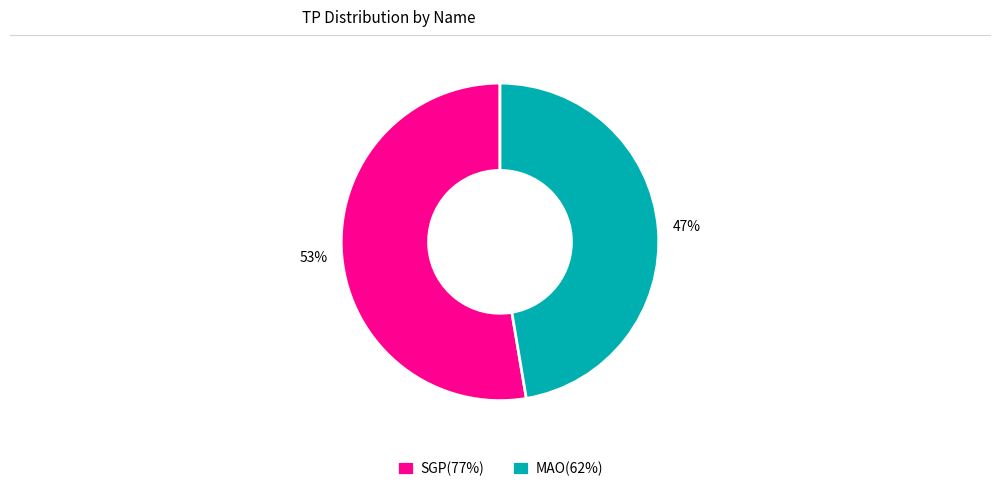

The MAO(62%) slice represents 47% of the pie. True or false?

True